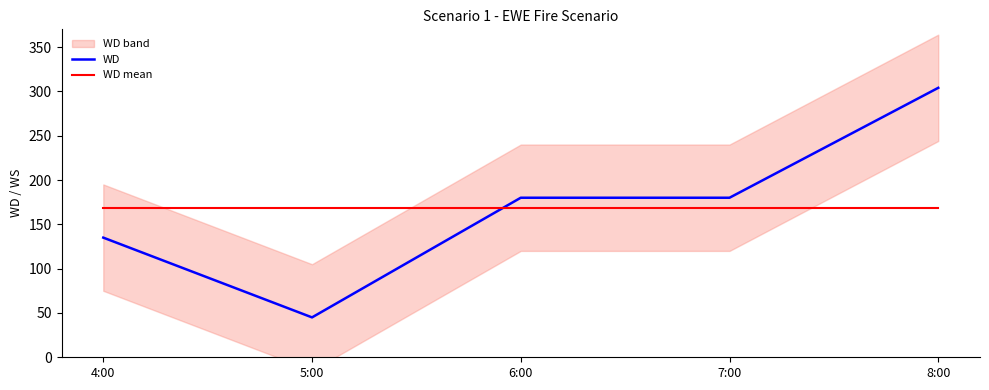

What is the difference between the highest and lowest values at 8:00?

135.2